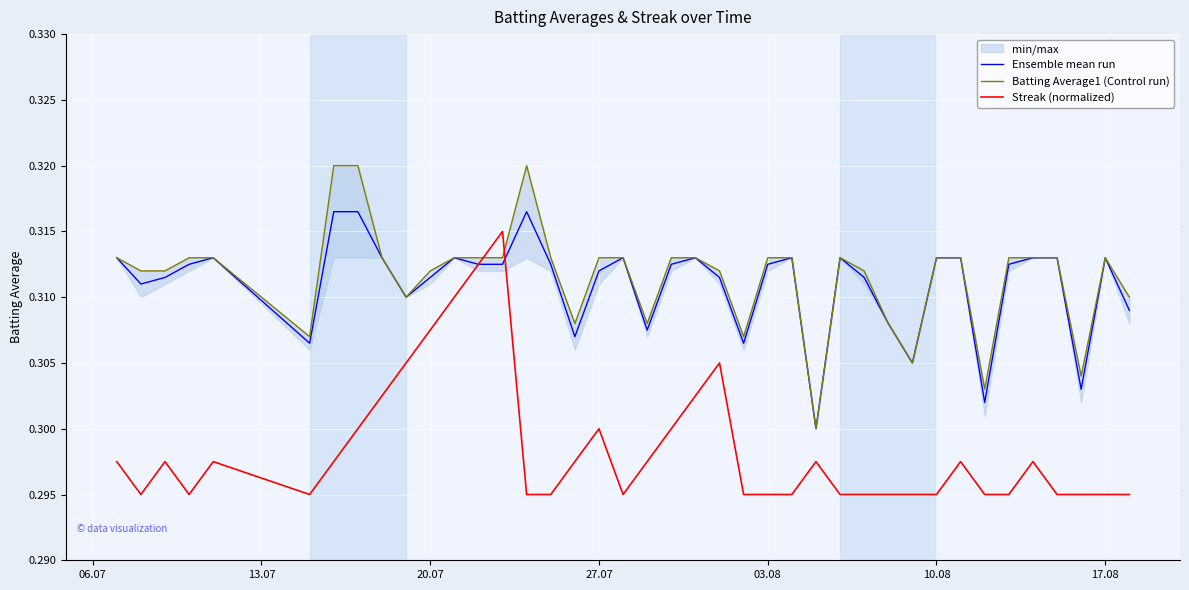

After their last crossing, which series has the higher values: Streak (normalized) or Ensemble mean run?

Ensemble mean run